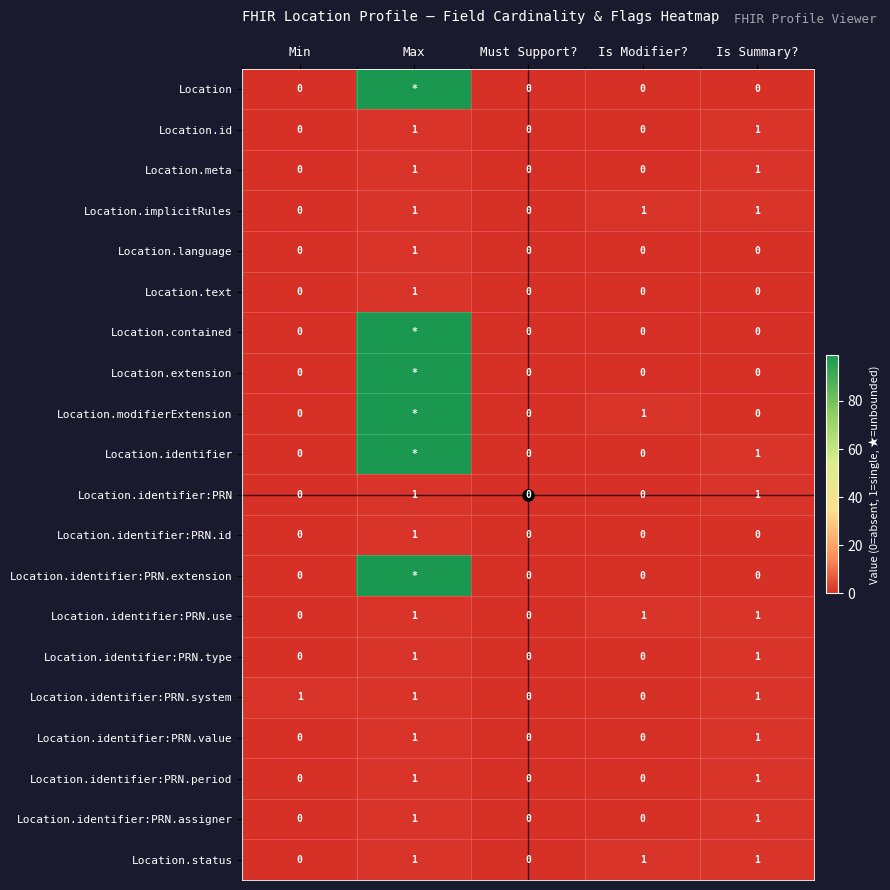

What is the sum of all Location.extension values?

99